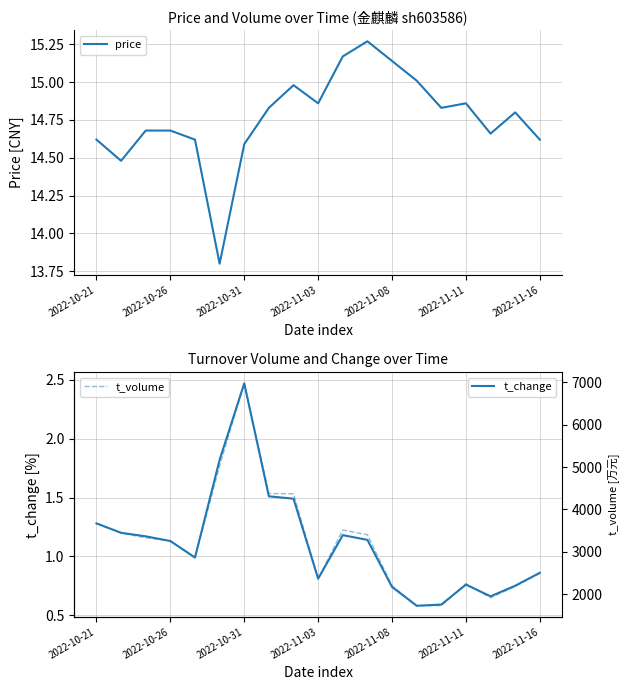

What is the minimum value for t_change?

0.6